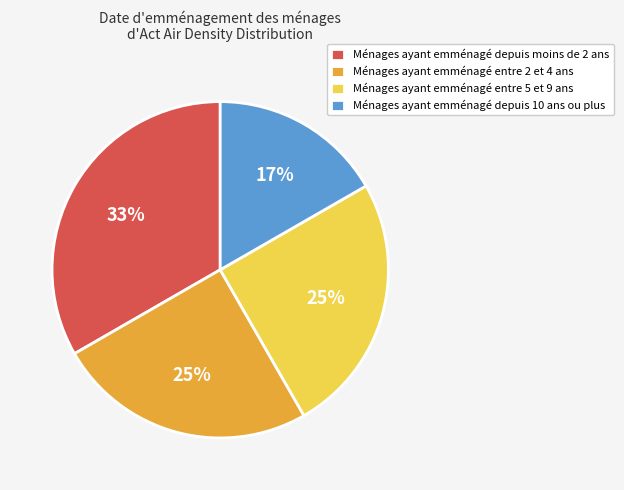

Approximately how many times larger is the value at Ménages ayant emménagé entre 2 et 4 ans compared to Ménages ayant emménagé depuis 10 ans ou plus?

1.5